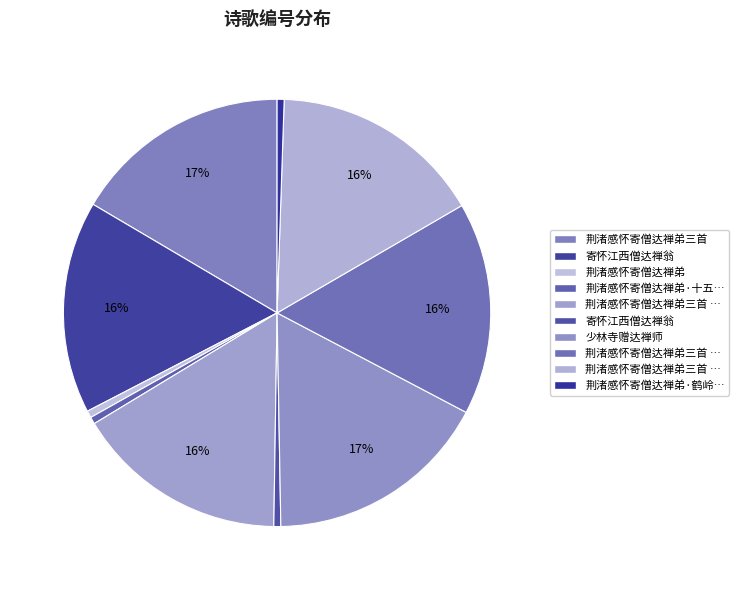

Is there any slice that represents more than half of the pie?

No